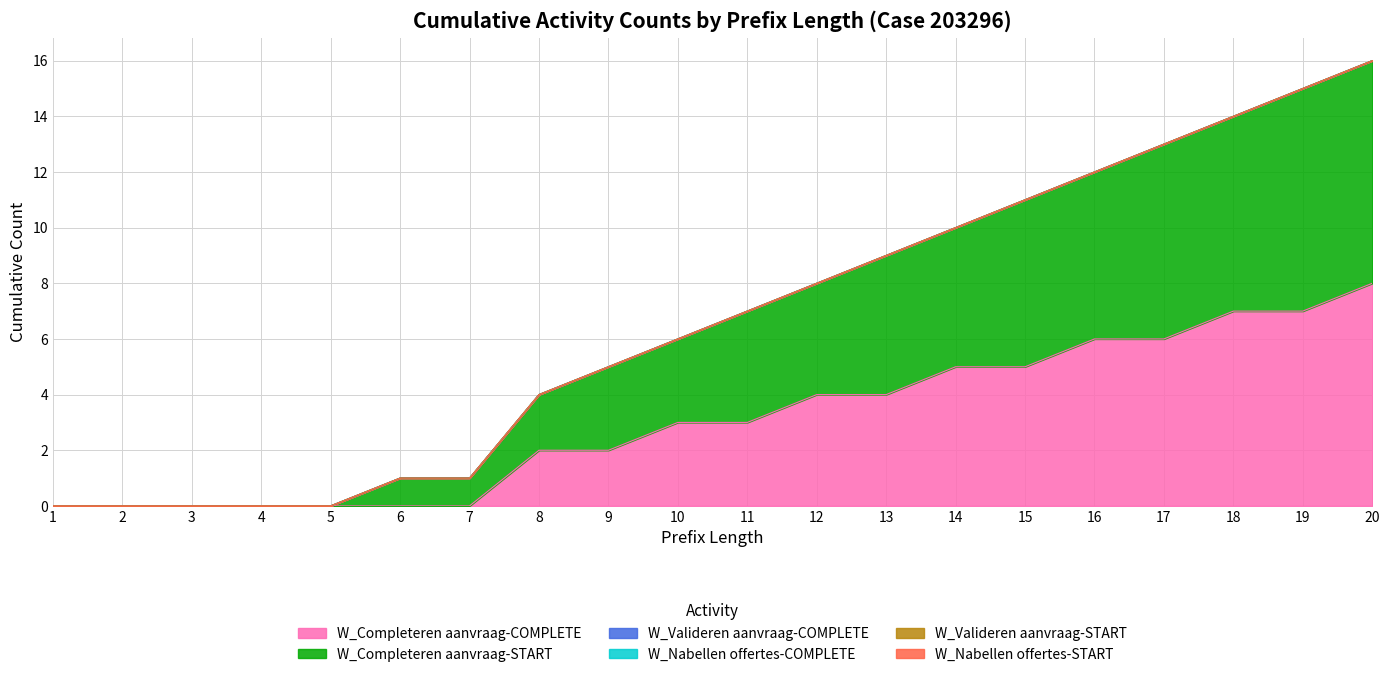

True or false: W_Nabellen offertes-START has a value of 0 at 11.

True